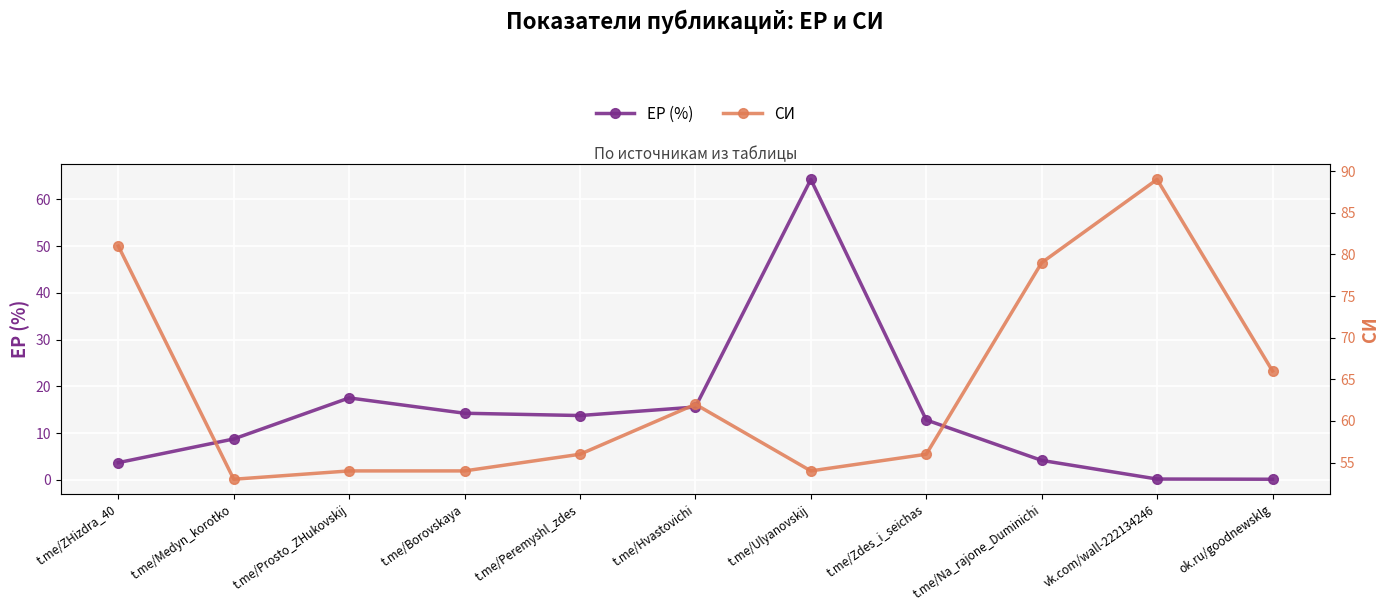

In ЕР (%), how many points are higher than both neighbors (excluding endpoints)?

2